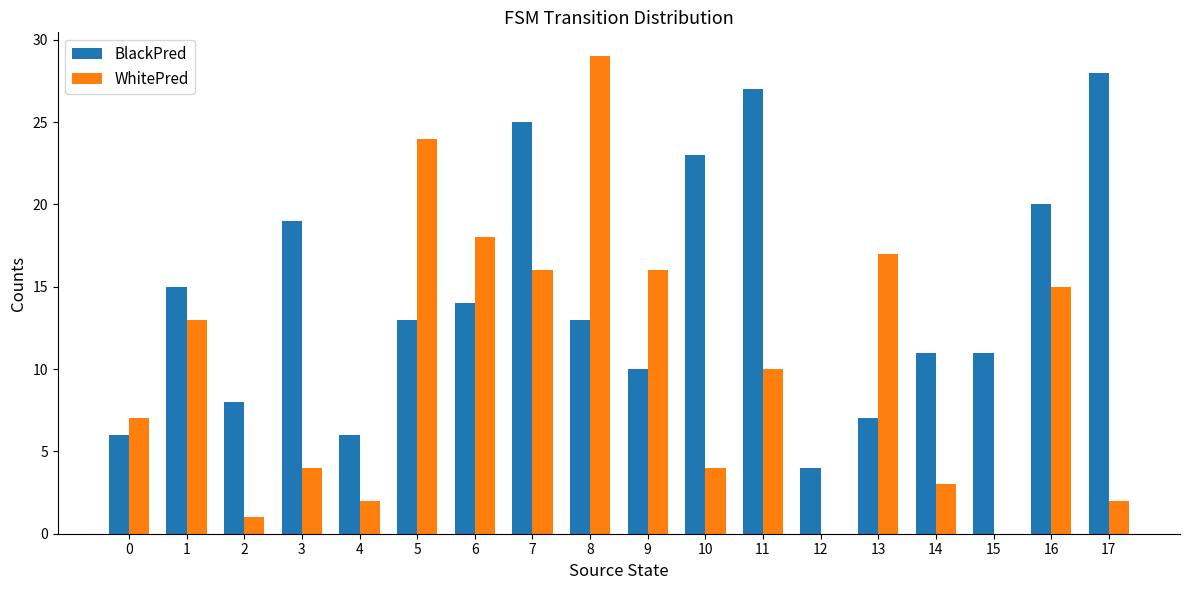

Which label corresponds to the largest value in the chart?

8